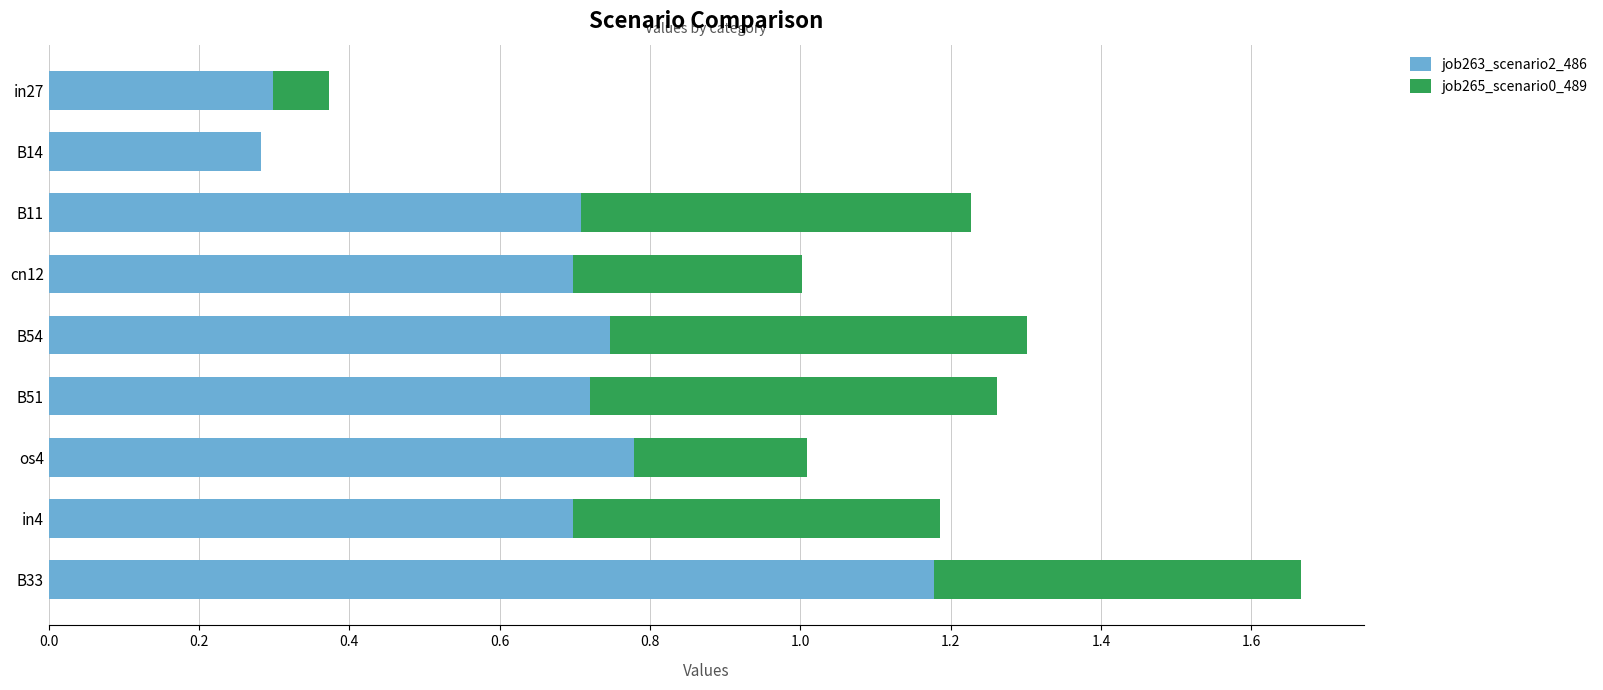

What is the total value across all series at cn12?

1.0